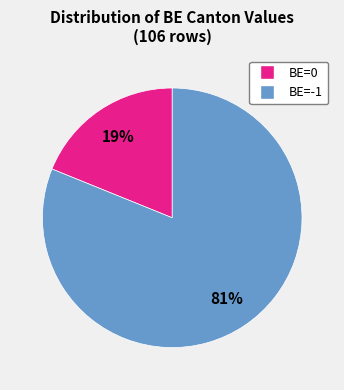

Does any single category account for the majority?

Yes